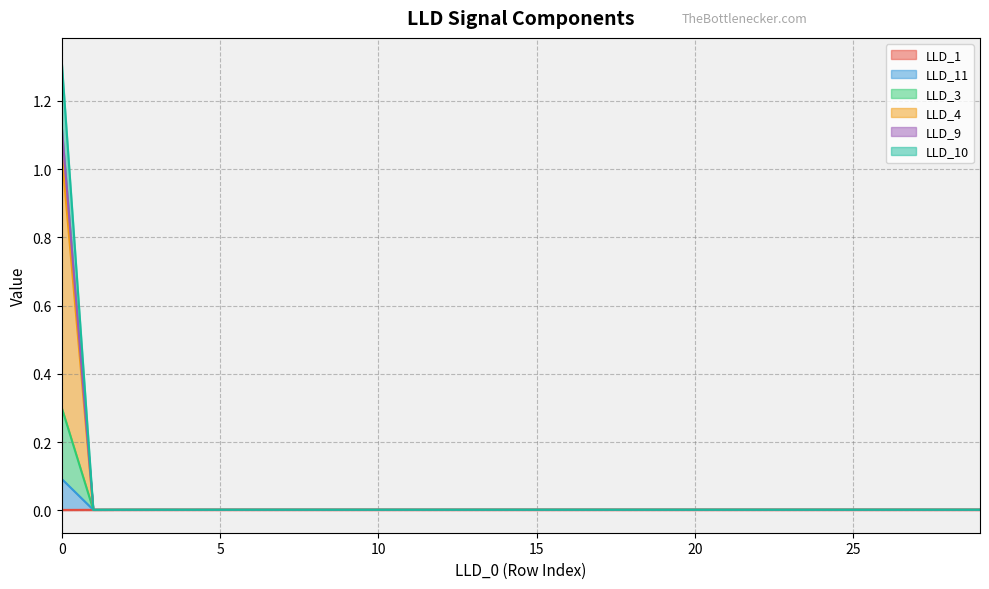

At how many categories does at least one series exceed 0?

30